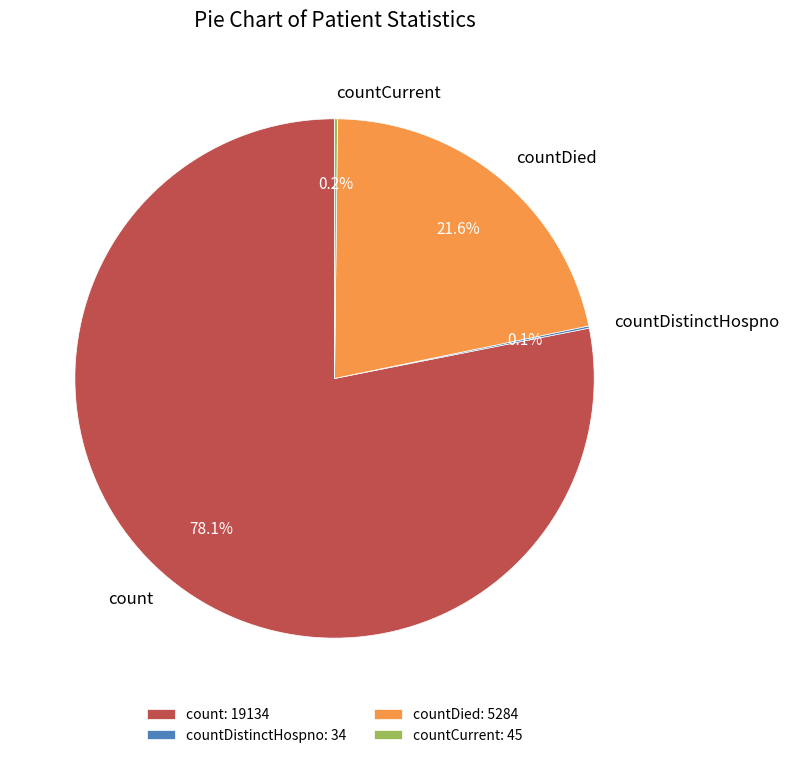

To the nearest percent, what is the difference between the largest and smallest slice percentages?

78%